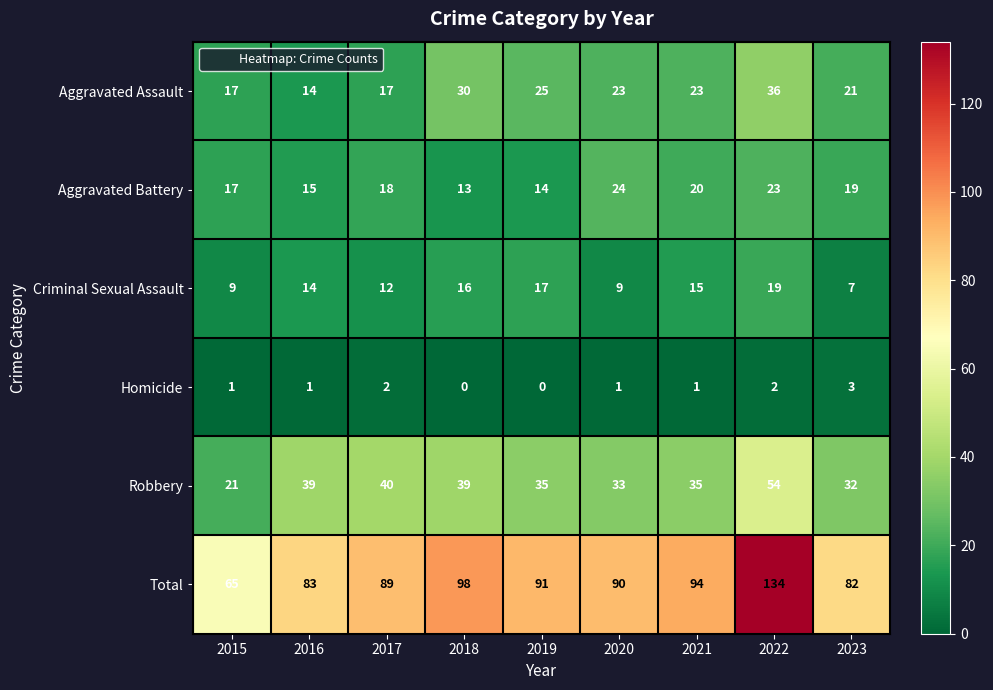

What is the average value of the Criminal Sexual Assault series?

13